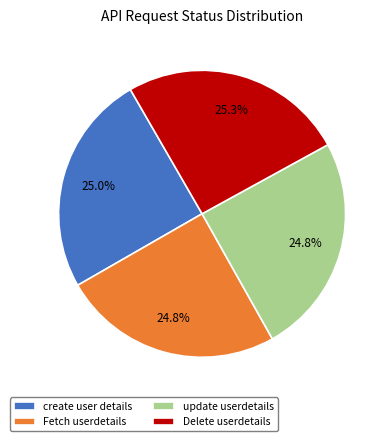

To the nearest percent, what percentage of the pie is create user details?

25%